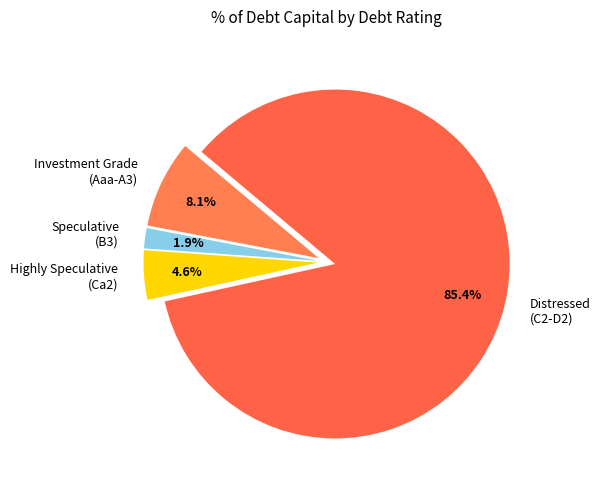

What is the smallest slice in the pie chart?

Speculative (B3)